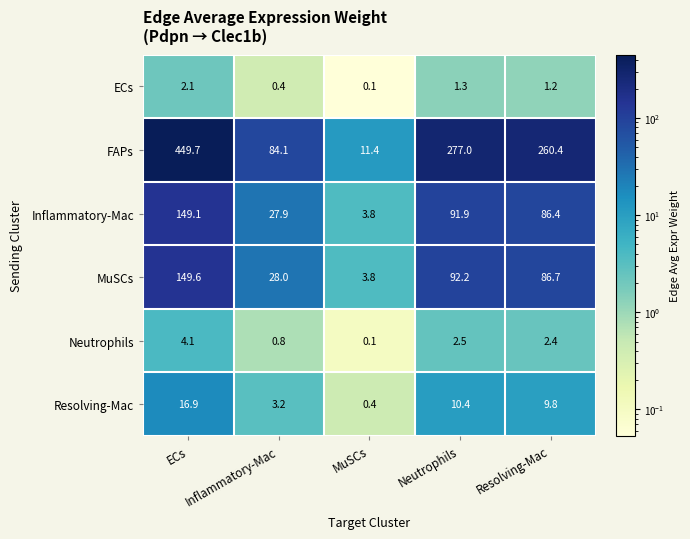

Which label corresponds to the smallest value in the chart?

MuSCs